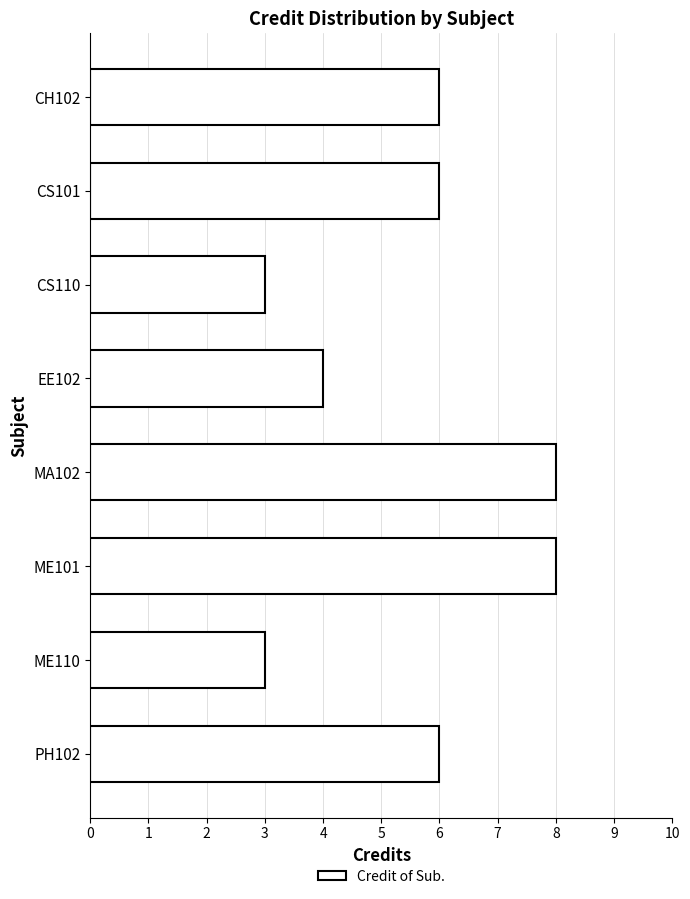

Which has a higher value, MA102 or CS110?

MA102